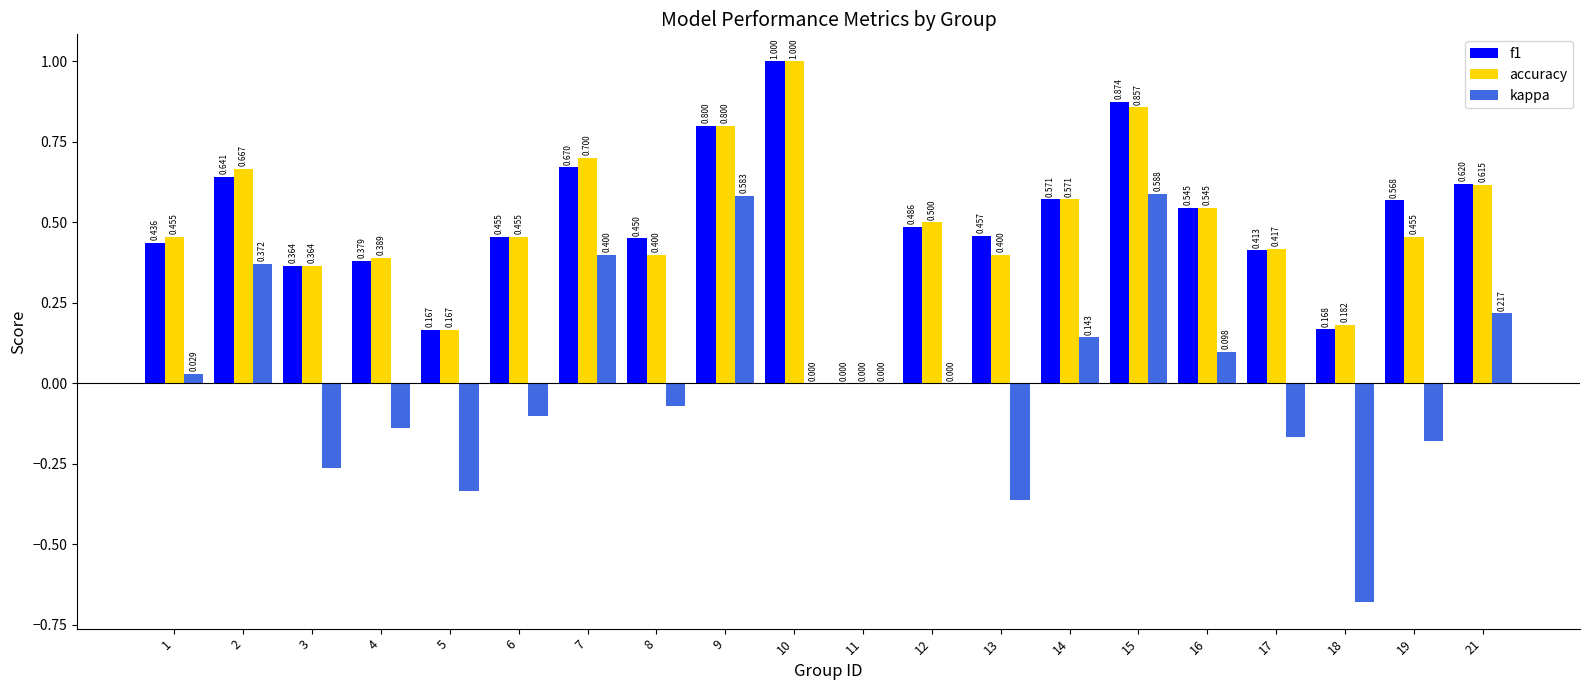

At 19, list the series in order from largest to smallest.

f1, accuracy, kappa